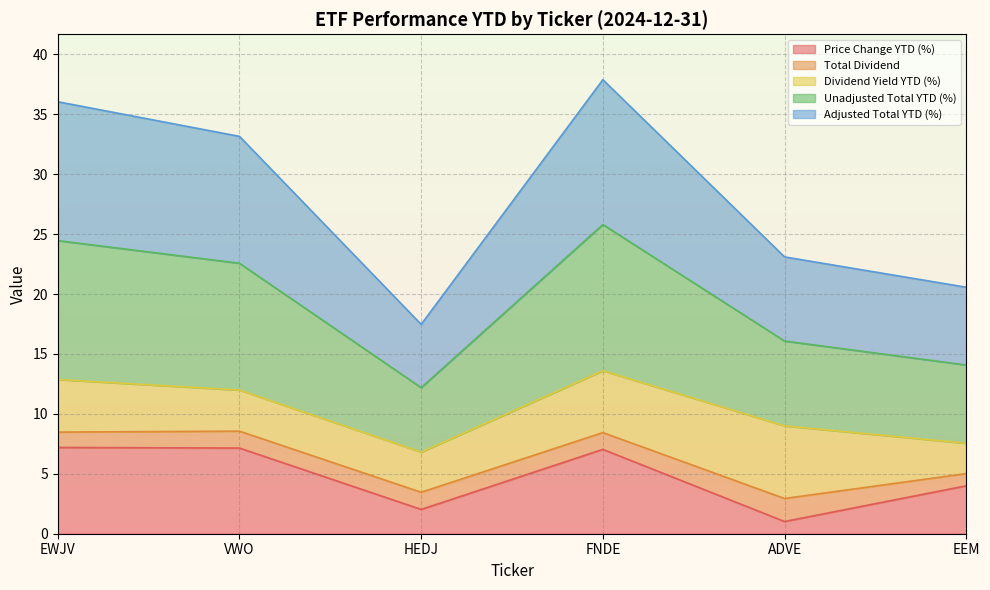

True or false: Unadjusted Total YTD (%) has a value of 61.7 at FNDE.

False